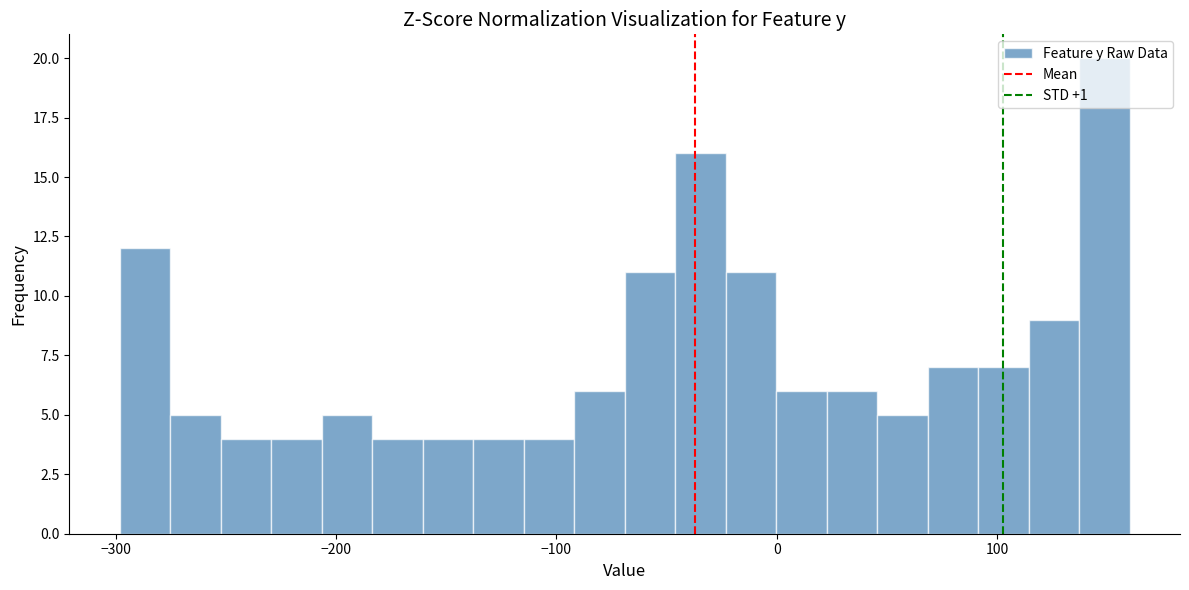

Around what value on the x-axis is the tallest bar? Give the approximate position of its centre, as read against the axis.

150